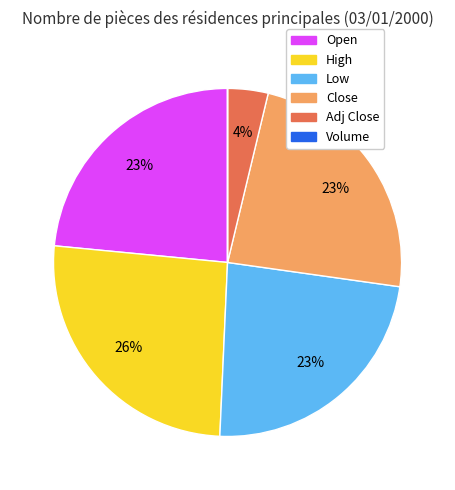

Do High and Low together represent more than half of the pie?

No